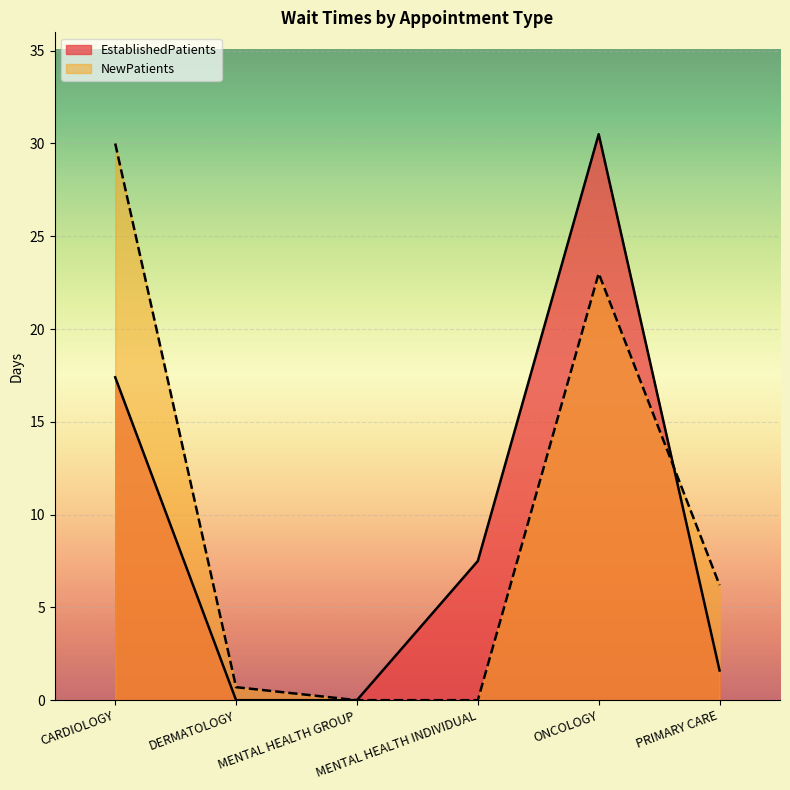

Which has a higher value, ONCOLOGY or MENTAL HEALTH GROUP?

ONCOLOGY